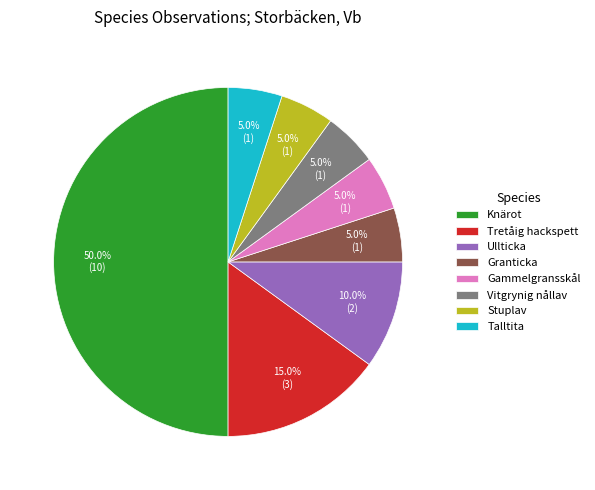

Which category has the biggest portion of the pie?

Knärot